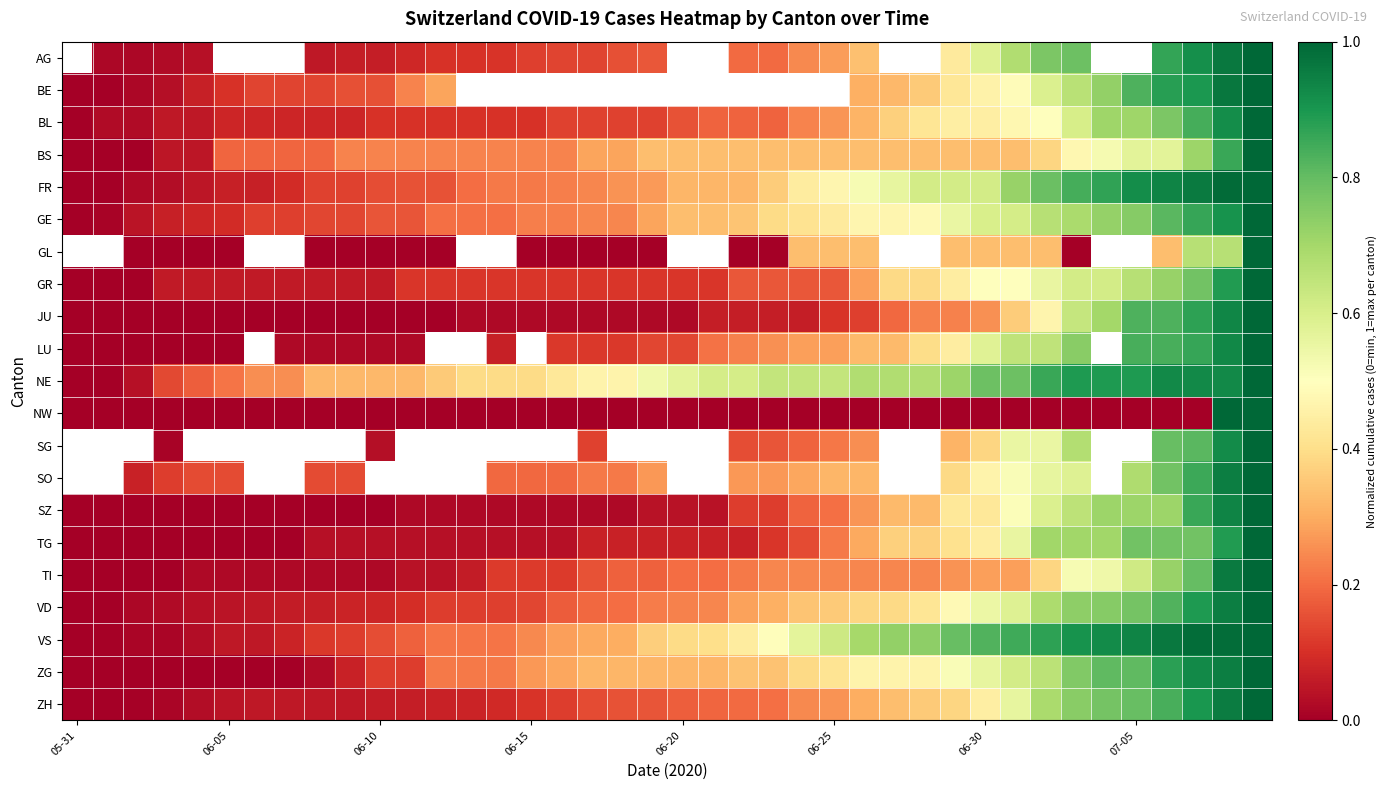

List the series in order of their overall mean, highest first.

AG, BE, GE, GL, LU, NE, FR, SG, SO, VS, ZG, VD, BS, ZH, BL, GR, TG, TI, SZ, JU, NW